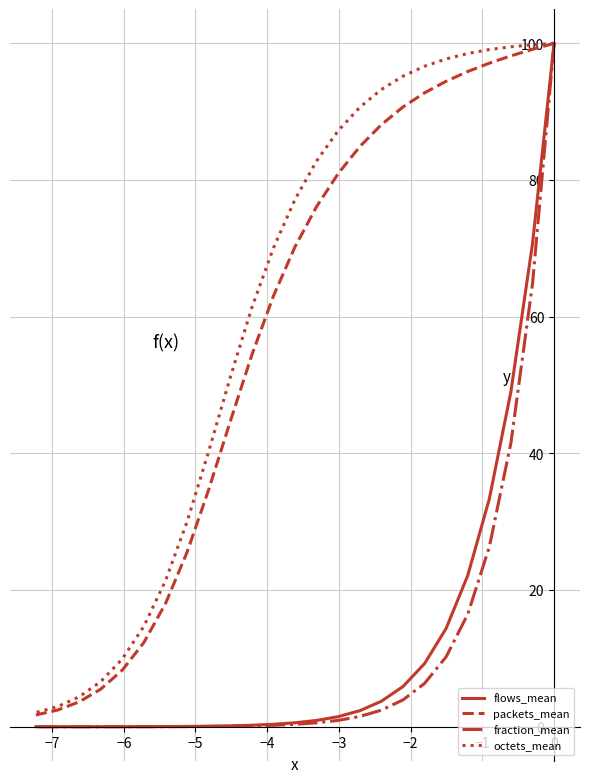

What are all the series names shown in the legend?

flows_mean, packets_mean, fraction_mean, octets_mean